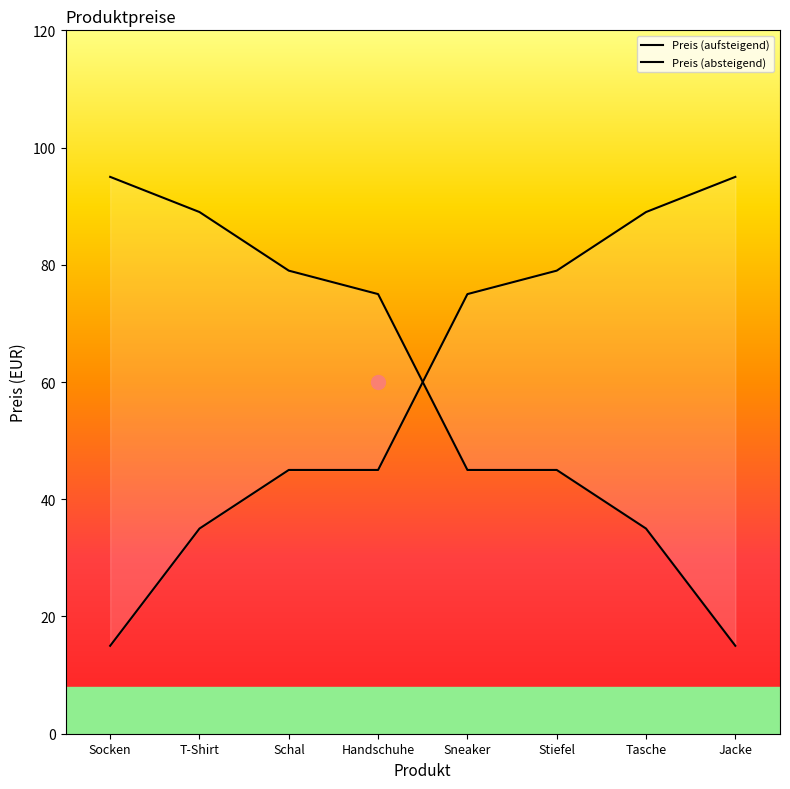

At how many categories does at least one series exceed 78?

6